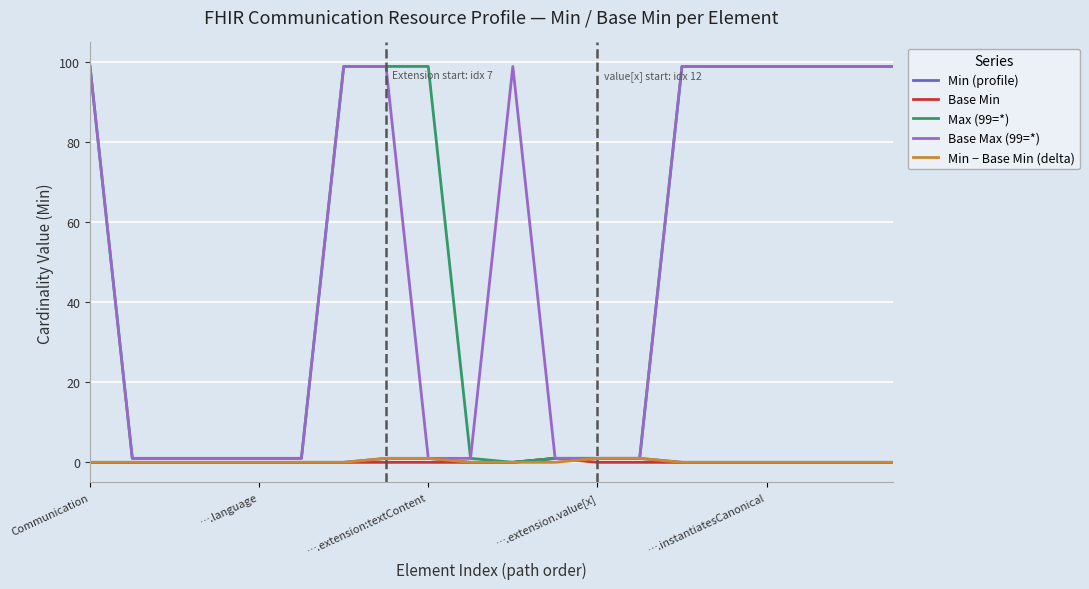

Which series has the largest range (max minus min)?

Max (99=*)